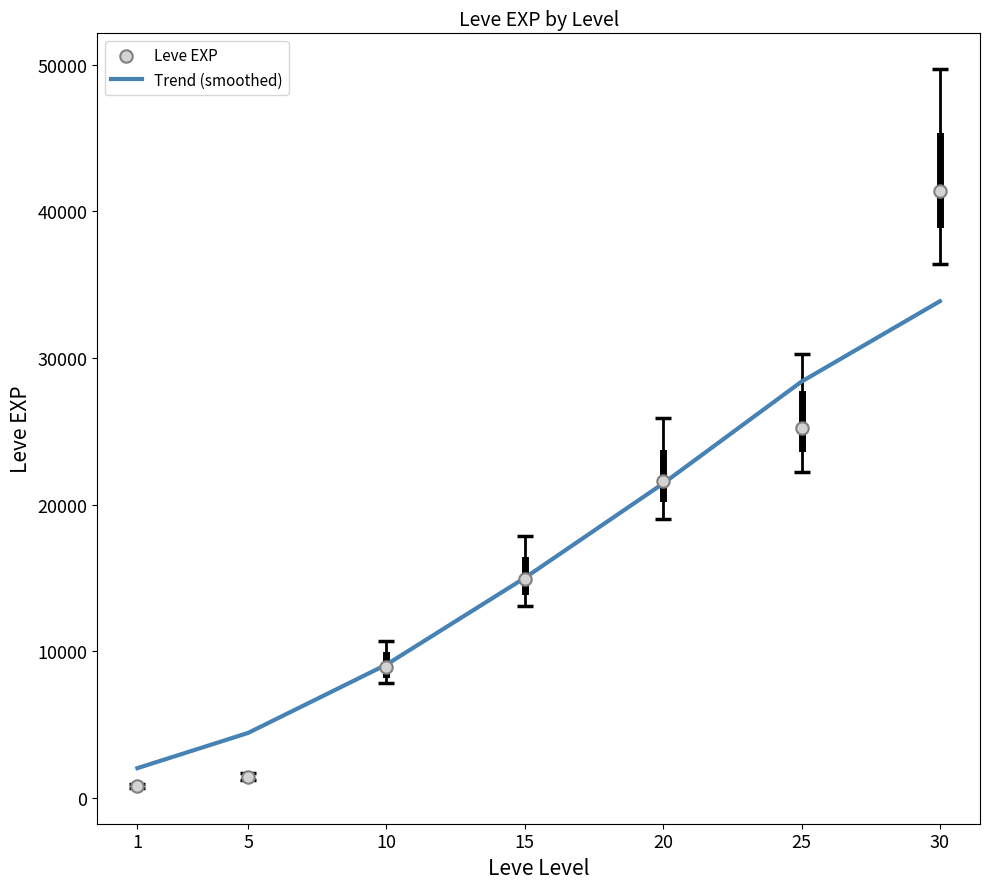

Which series has the largest Y range (max minus min)?

Leve EXP